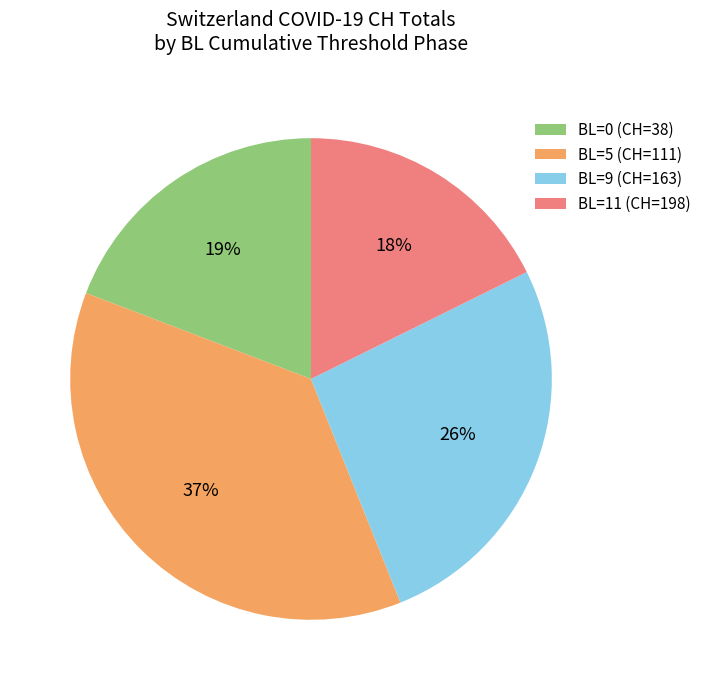

Count the number of slices in the pie.

4